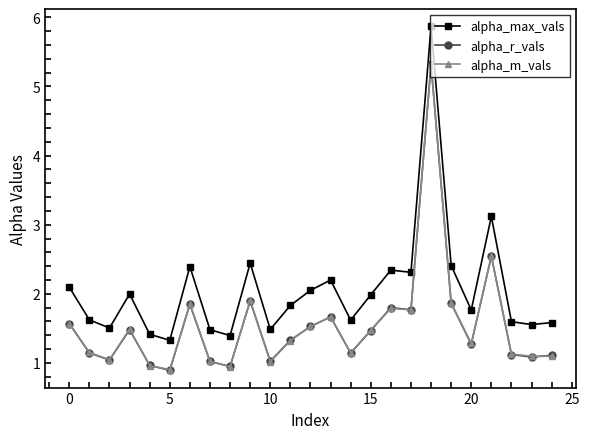

In alpha_m_vals, how many points are higher than both neighbors (excluding endpoints)?

7